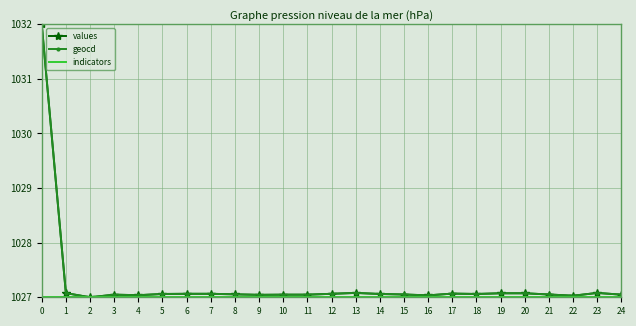

The value of values at 16 is 1820.0. True or false?

False